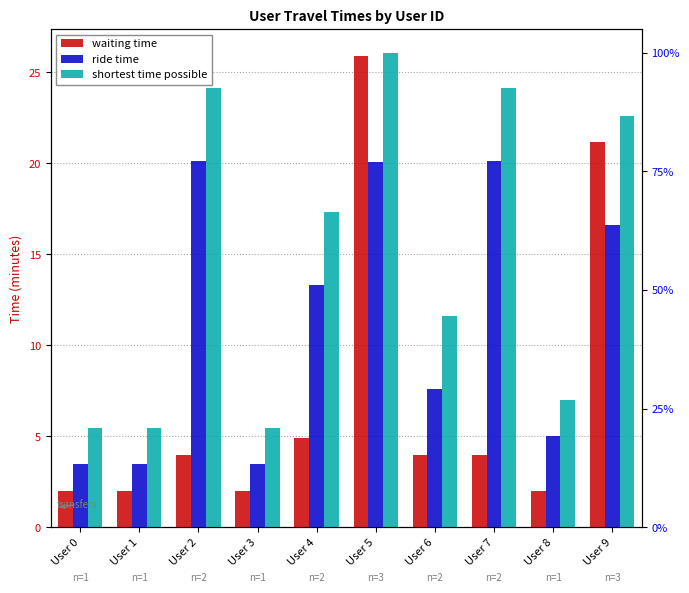

Rank the categories by waiting time value from lowest to highest.

User 0, User 1, User 3, User 8, User 2, User 6, User 7, User 4, User 9, User 5